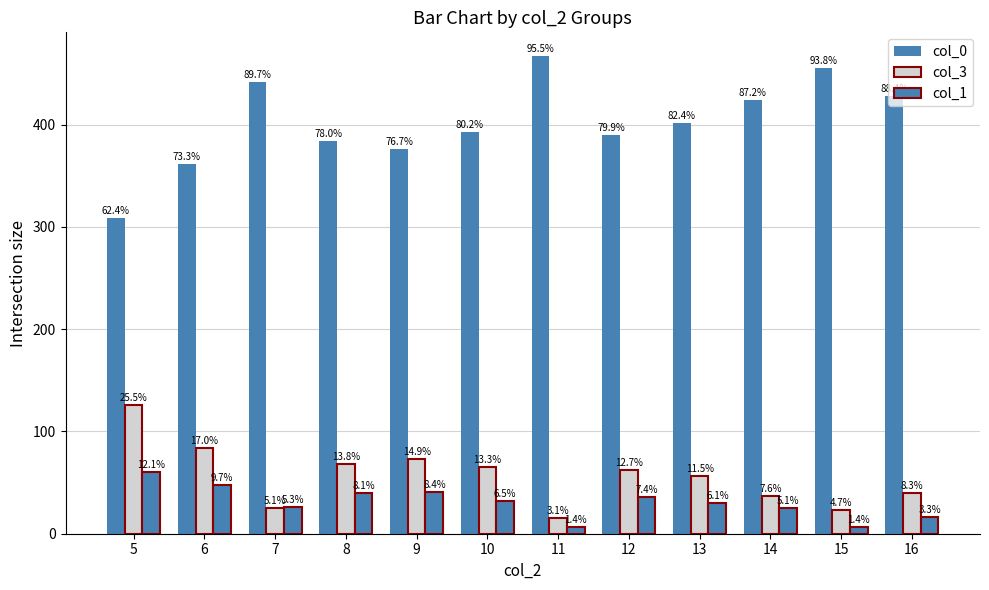

What is the value of the col_3 bar at the 3rd from the left?

25